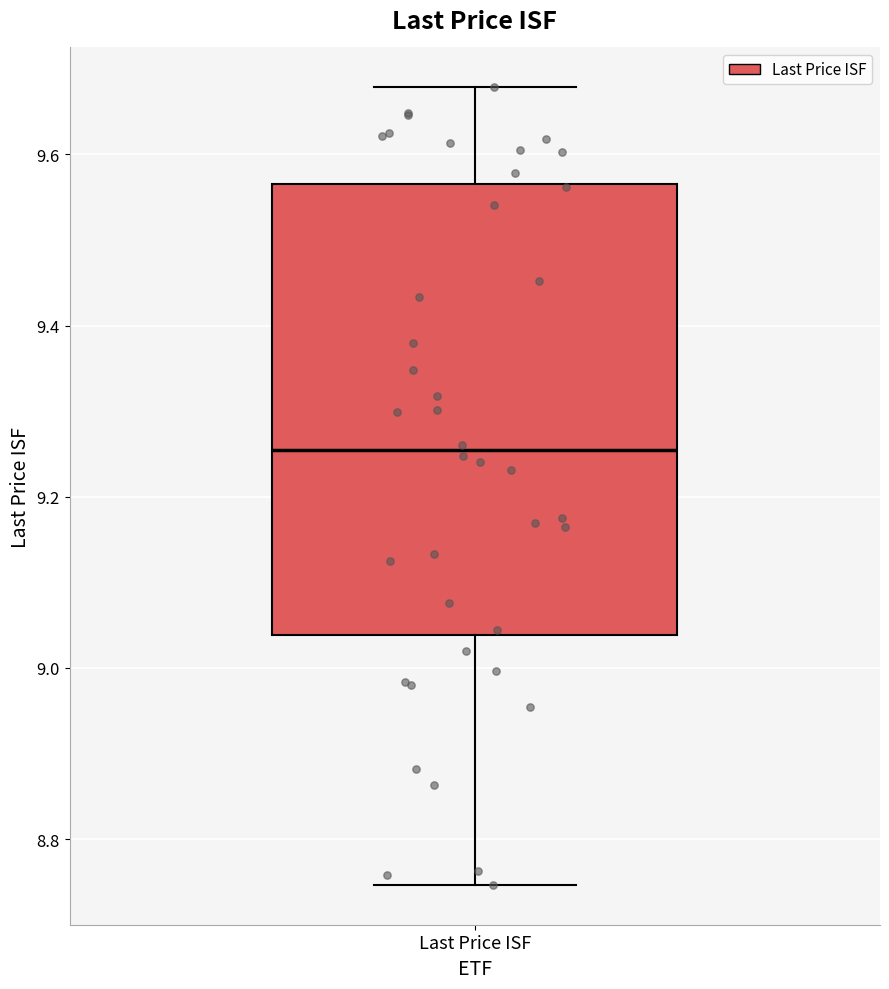

Where is the lower edge of the box for Last Price ISF on the y-axis? The values are not printed on the chart, so give them approximately, as read against the axis.

9.04